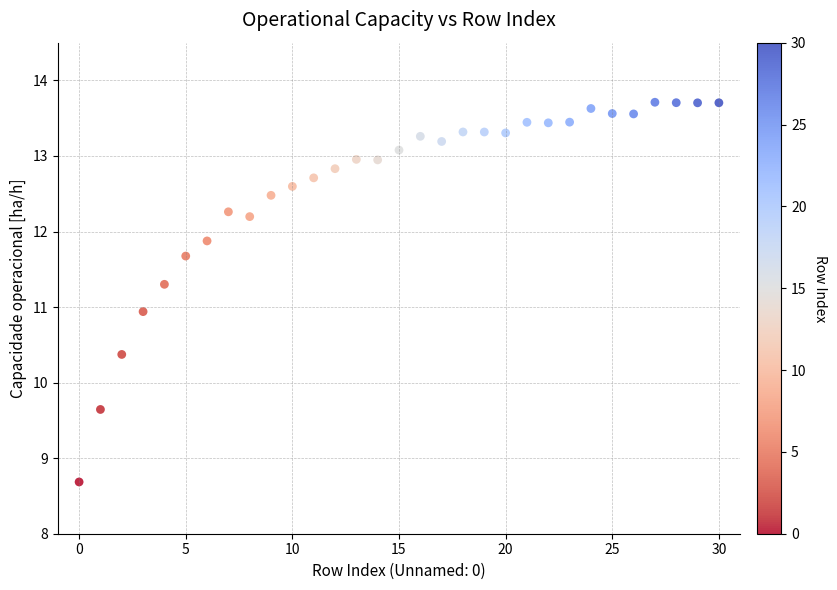

What is the range of Y values (max minus min)?

5.0